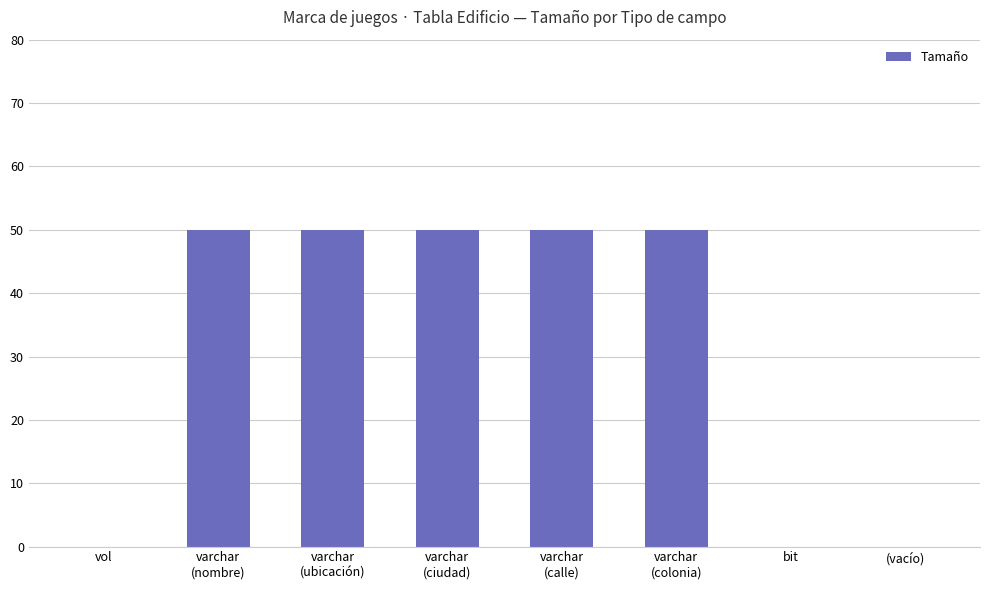

What is the maximum value shown in the chart?

50